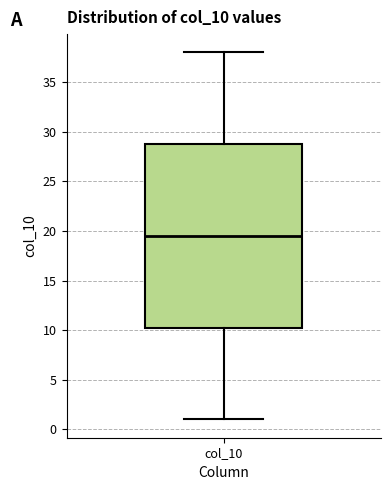

Read this box plot against the y-axis: the position of the median line, the range covered by the box, and the ends of both whiskers. The values are not printed on the chart, so give them approximately, as read against the axis.

median 19.5, box 10.5 to 29.0, whiskers 1.0 to 38.0